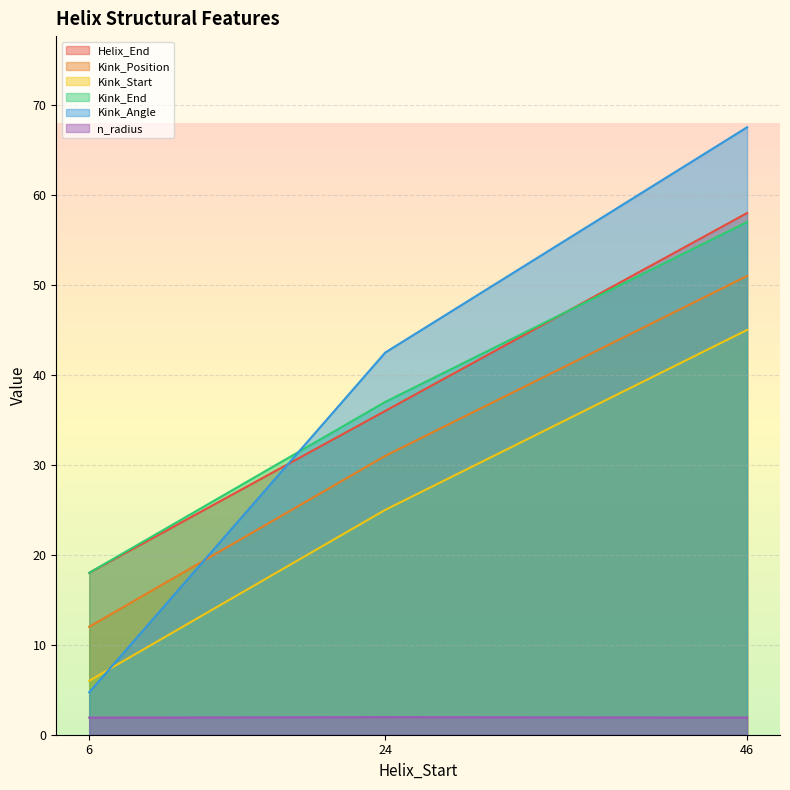

The value of n_radius at 6 is 3.0. True or false?

False